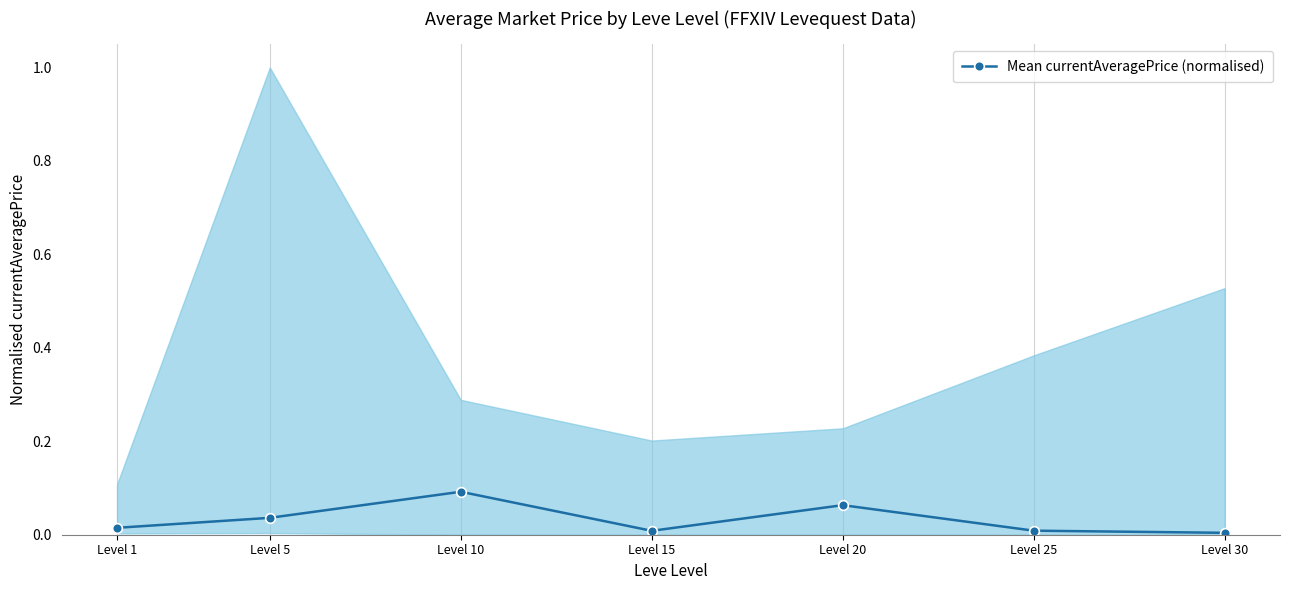

Which category has the lowest value across all series?

Level 30